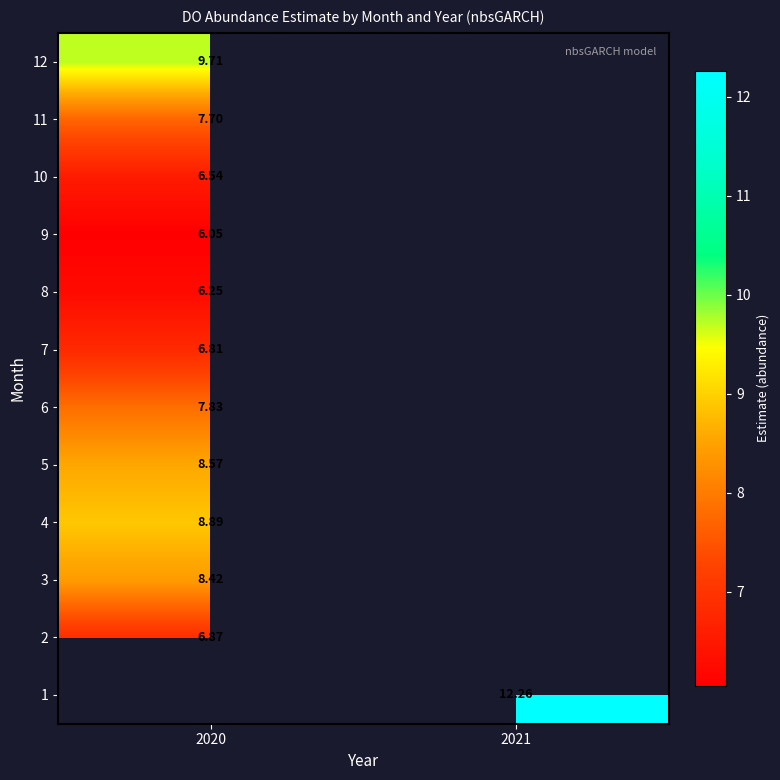

How many distinct data groups are displayed?

12